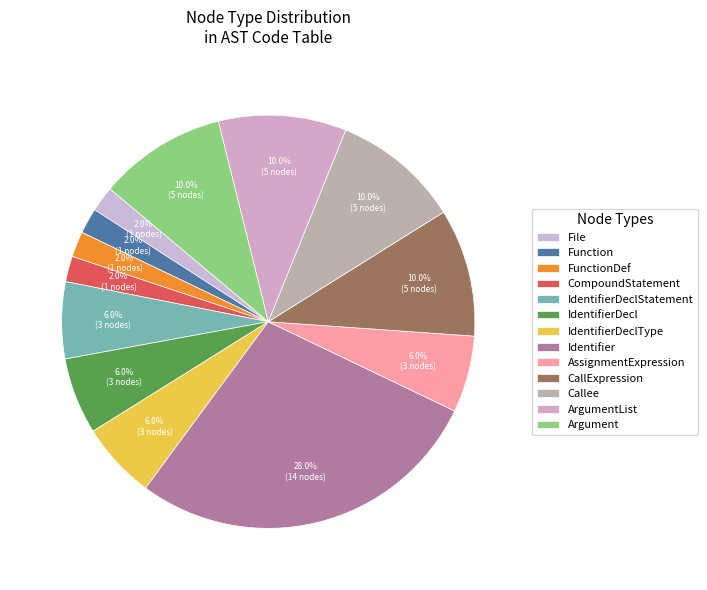

What percentage is NOT represented by FunctionDef?

98.0%